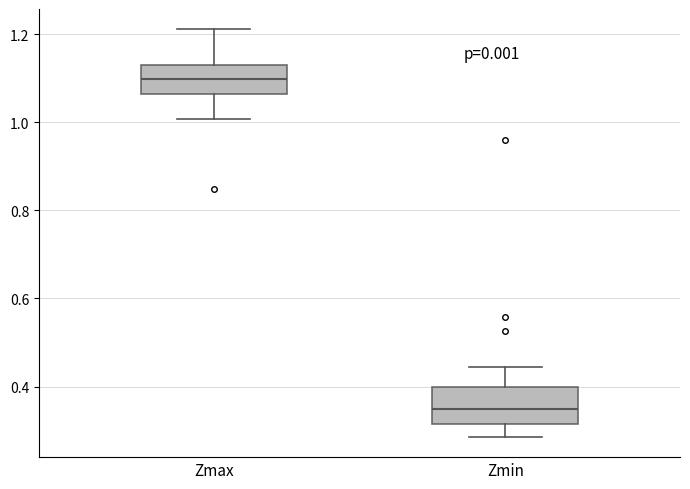

Reading left to right, transcribe this box plot: for each box, give where its median line is, the range the box spans, and where its two whiskers end, as read against the y-axis. The values are not printed on the chart, so give them approximately, as read against the axis.

Zmax: median 1.10, box 1.06 to 1.12, whiskers 1.00 to 1.22
Zmin: median 0.34, box 0.32 to 0.40, whiskers 0.28 to 0.44